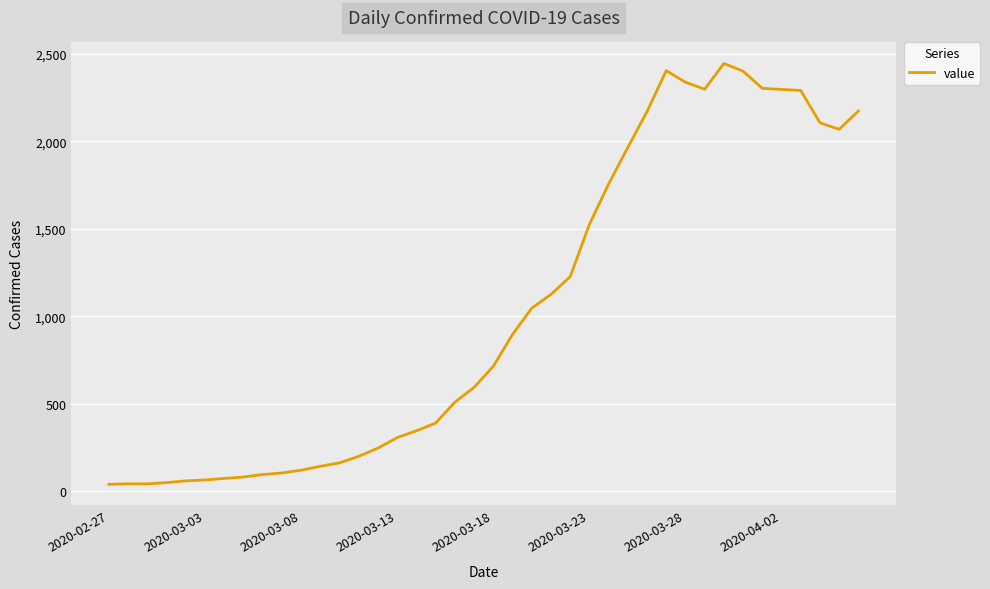

What is the difference between the maximum and minimum values?

2404